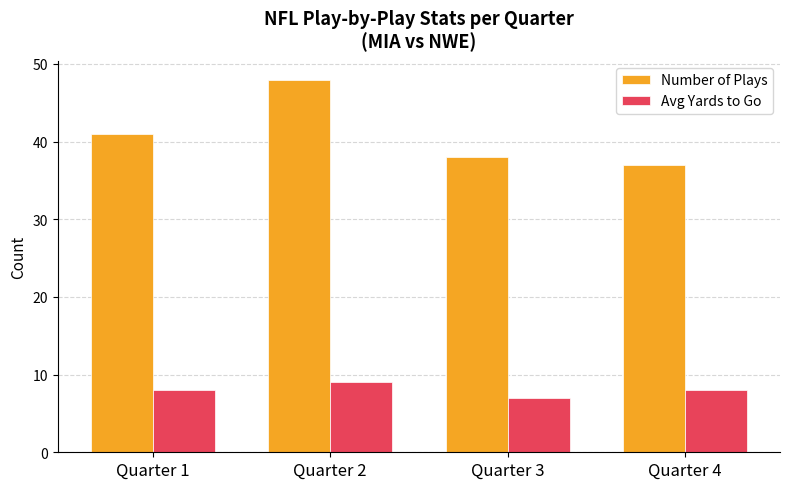

List the series in order of their overall mean, highest first.

Number of Plays, Avg Yards to Go